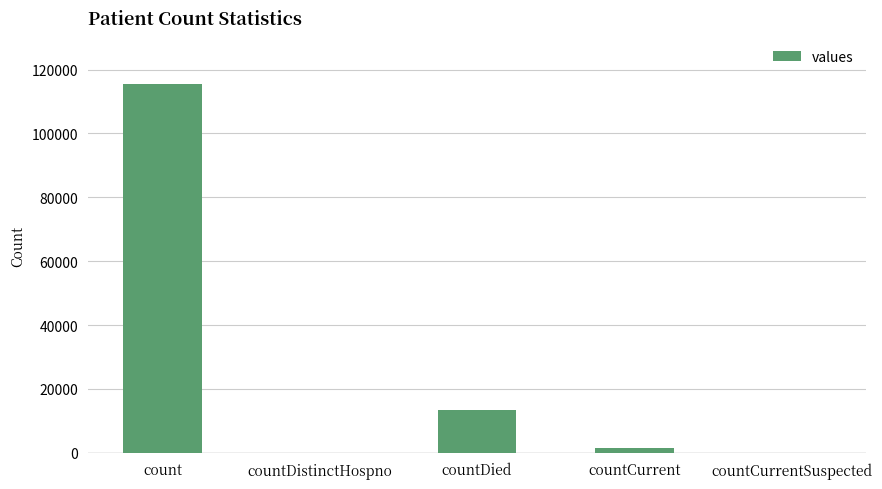

Which has a higher value, countDied or countDistinctHospno?

countDied